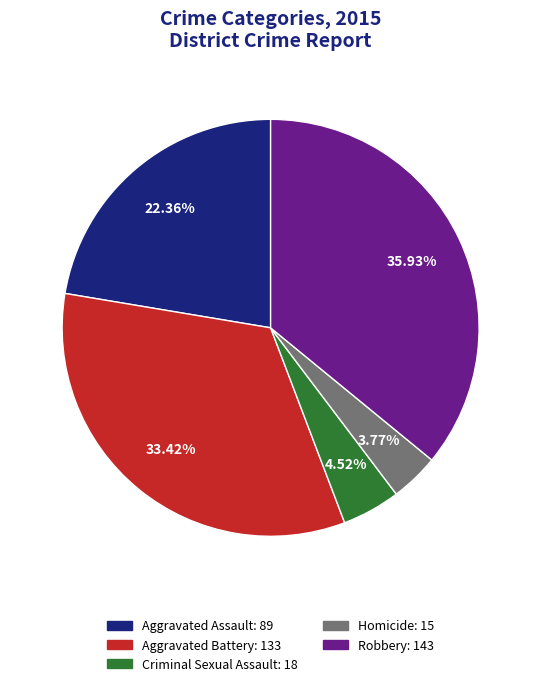

Which category has the biggest portion of the pie?

Robbery